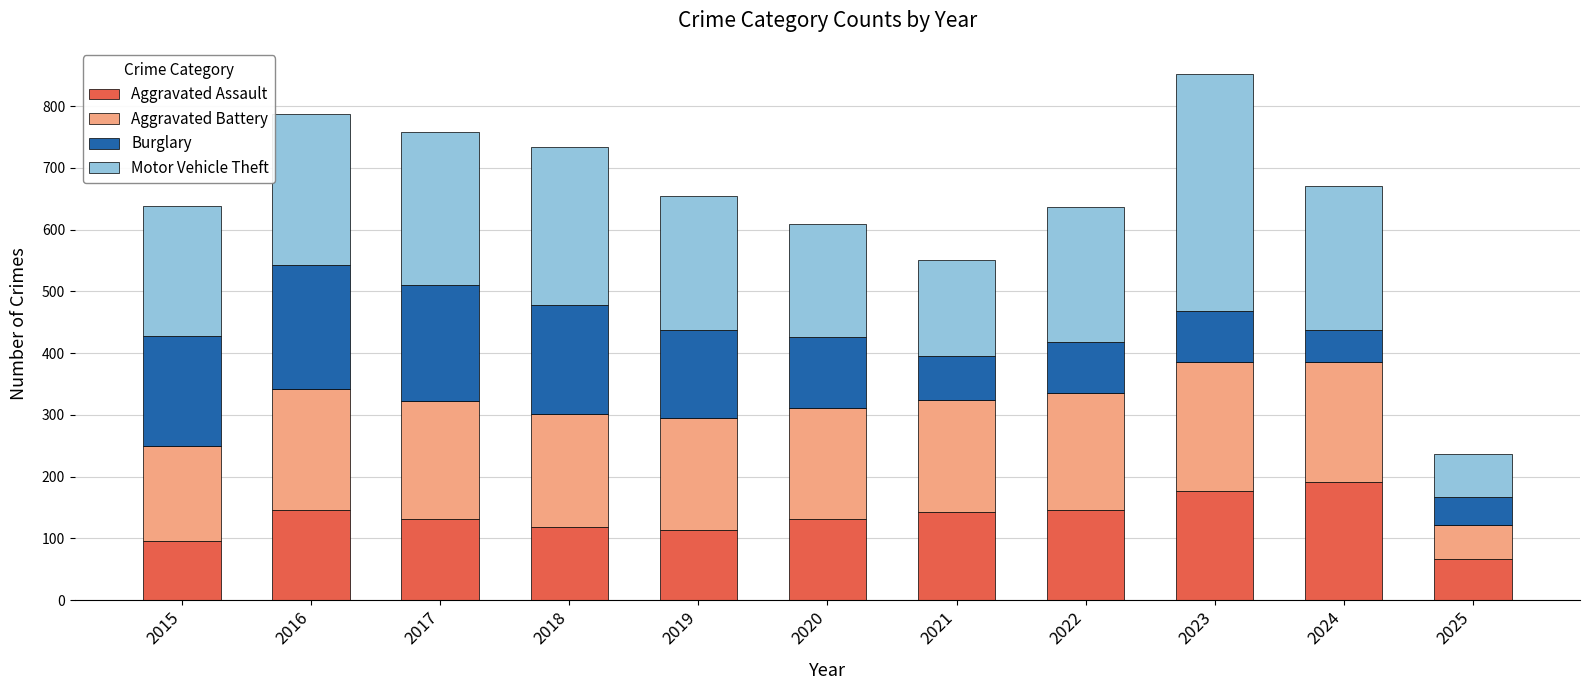

What is the approximate value of Aggravated Assault at 2016, to the nearest 10?

150